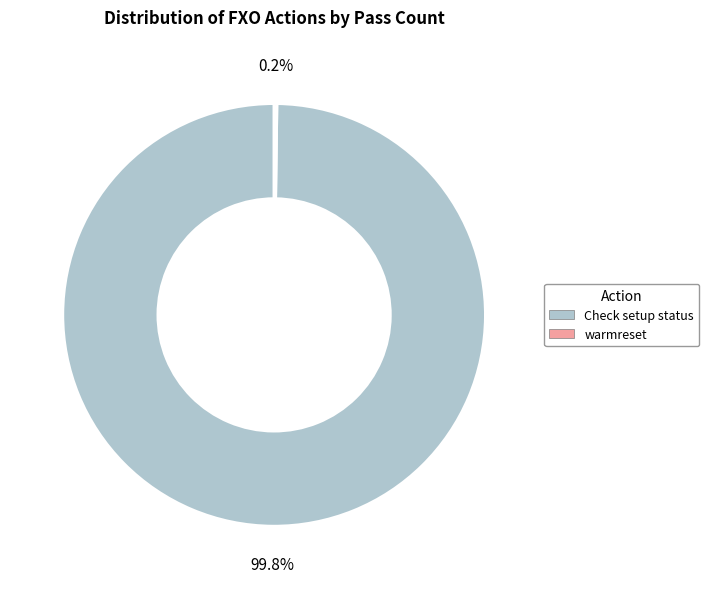

What percentage is NOT represented by Check setup status?

0.2%